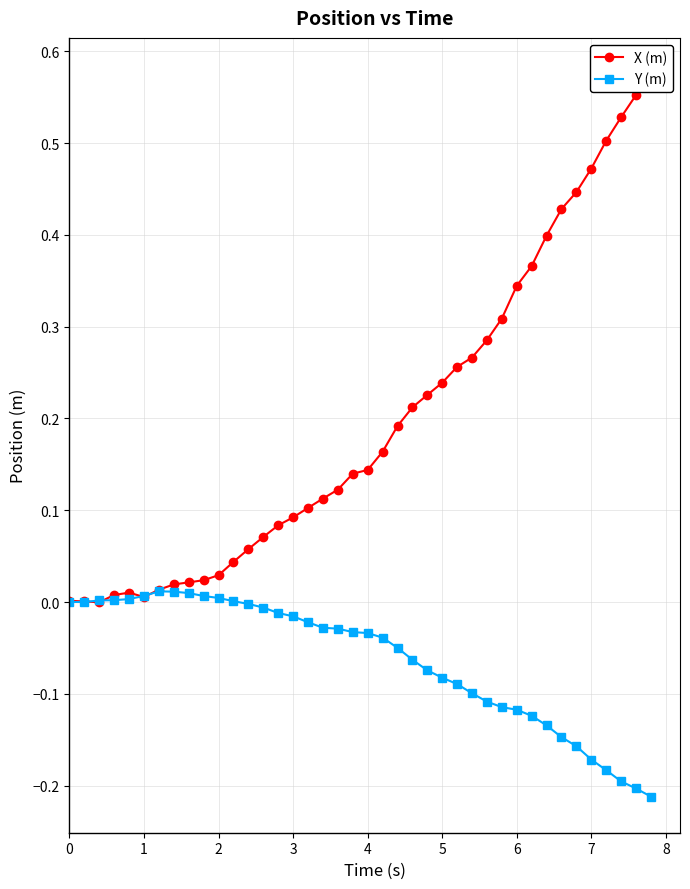

What are all the series names shown in the legend?

X (m), Y (m)